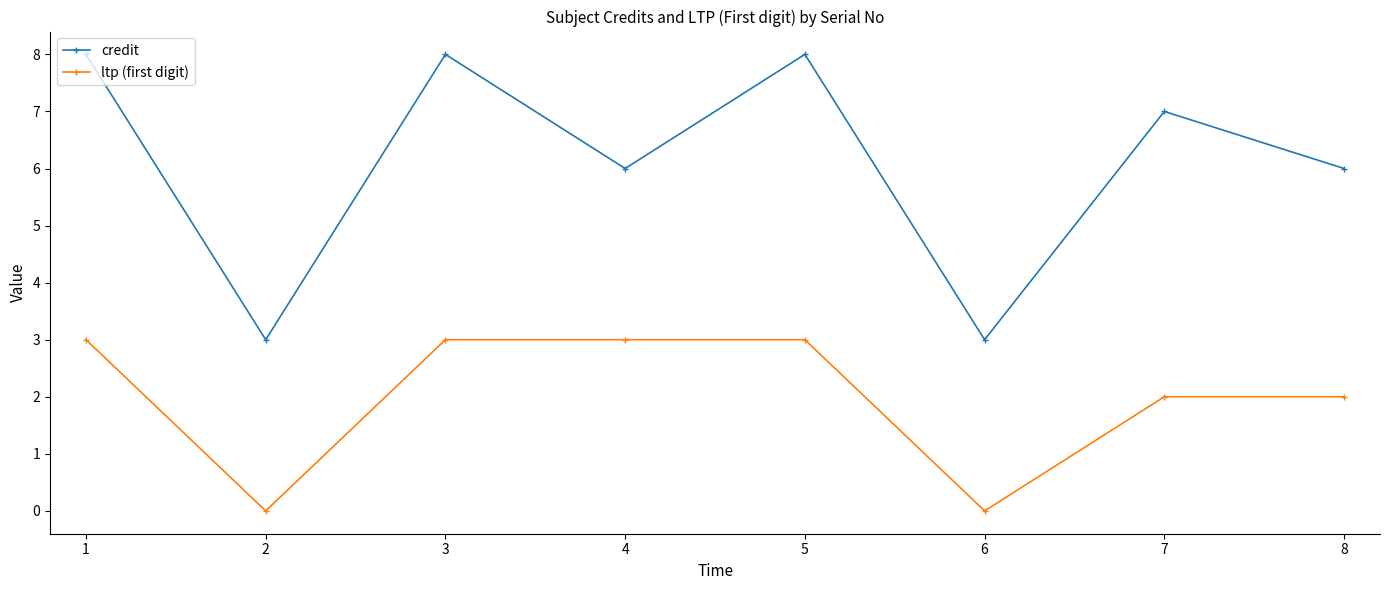

What is the difference between the maximum and second lowest values in the ltp (first digit) series?

3